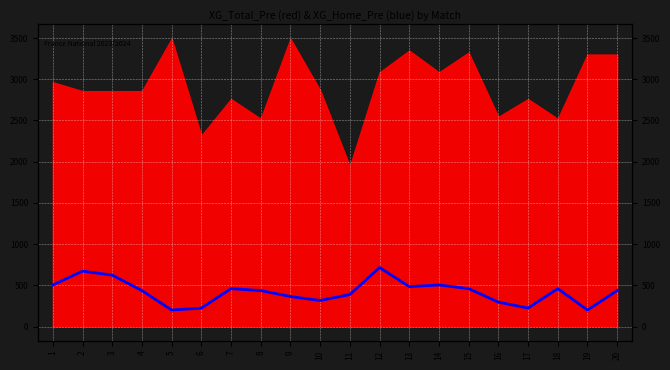

The value at 8 is 436.0. True or false?

True